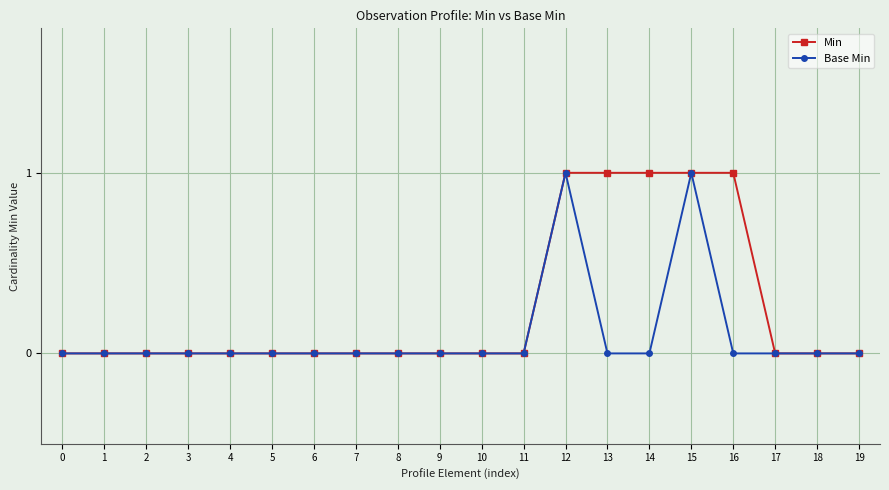

What are all the series names shown in the legend?

Min, Base Min